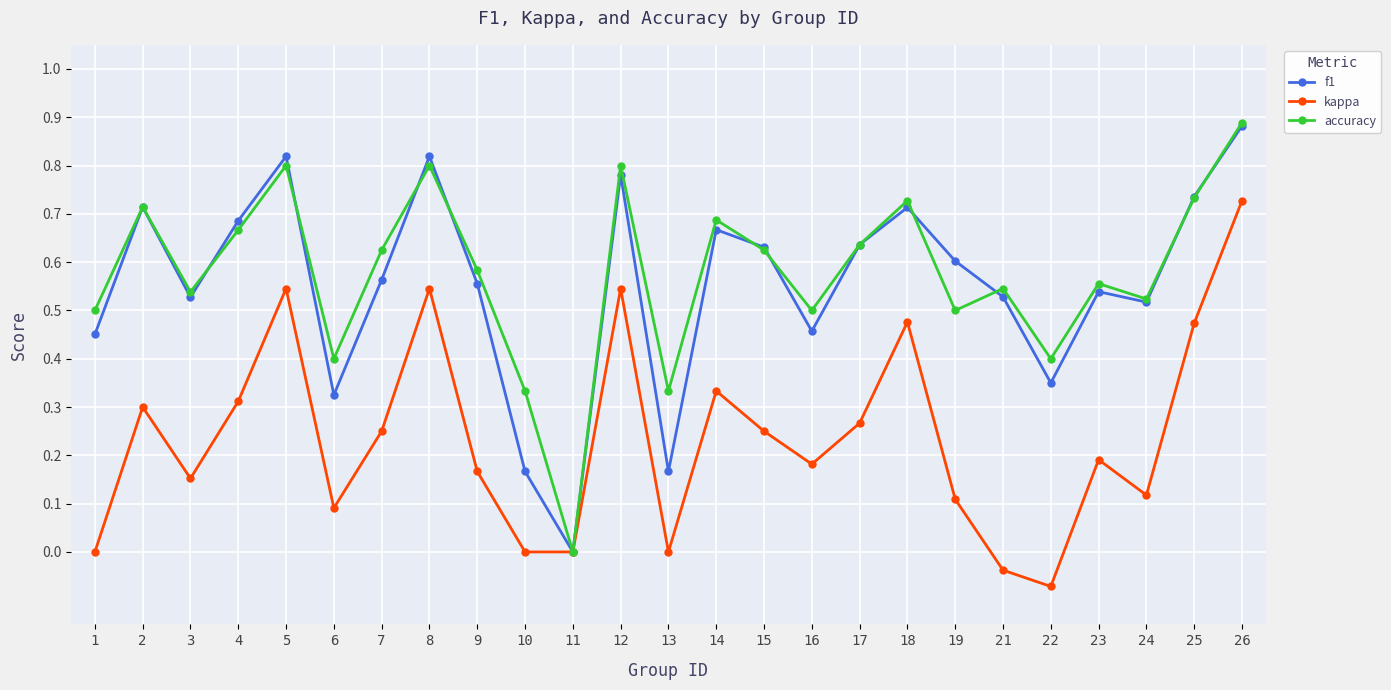

In kappa, how many points are higher than both neighbors (excluding endpoints)?

7